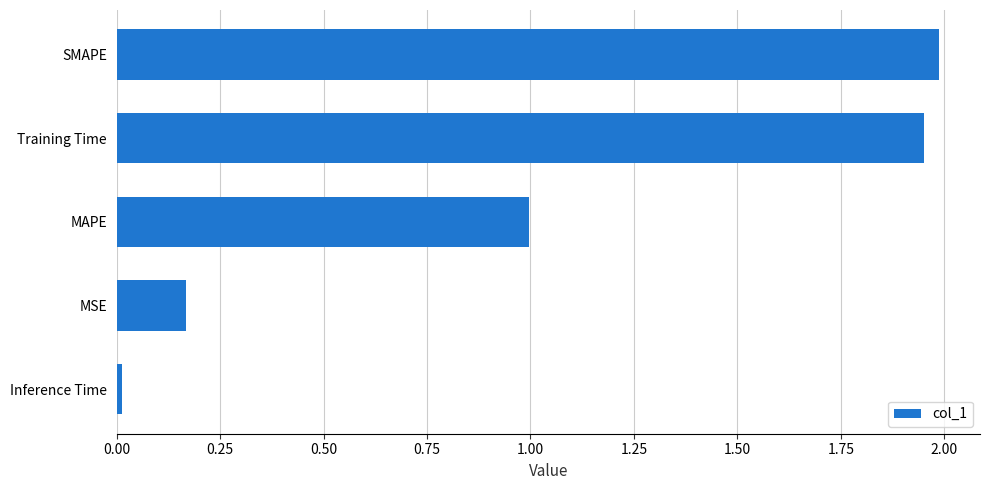

List the labels in order of value, largest first.

SMAPE, Training Time, MAPE, MSE, Inference Time